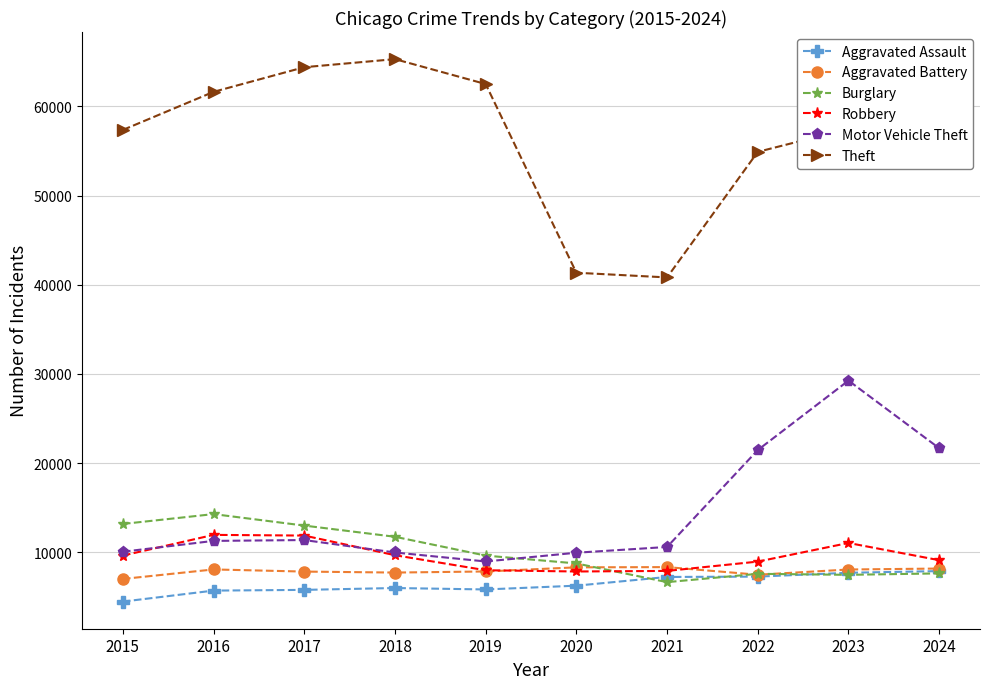

Between 2020 and 2021, which series saw the biggest shift?

Burglary